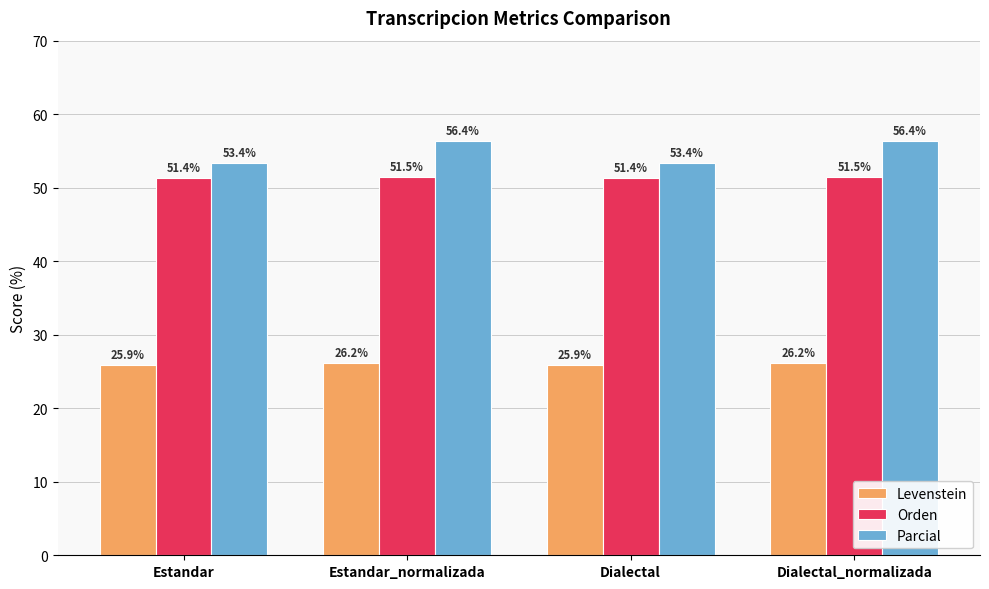

Between Estandar_normalizada and Dialectal, which series saw the biggest shift?

Parcial